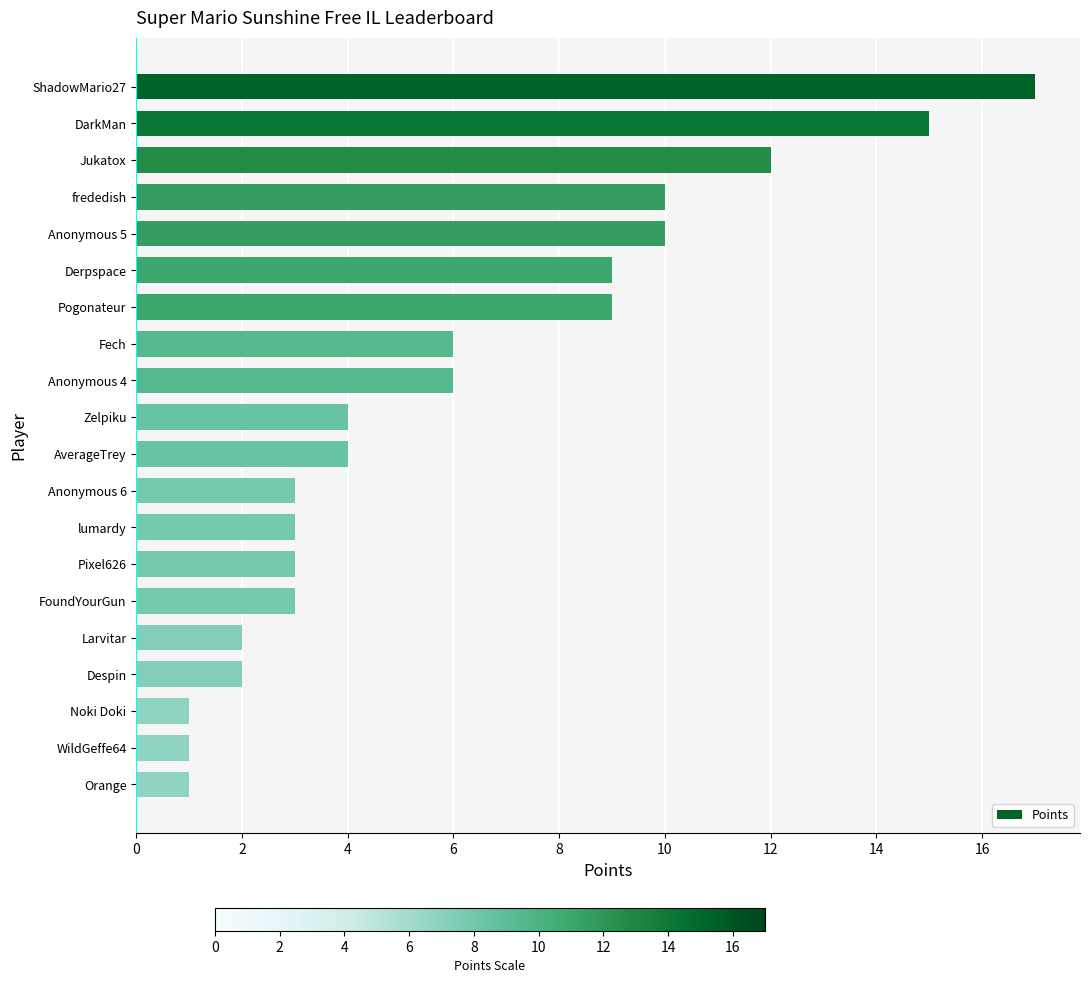

Does the chart contain stacked bars?

No